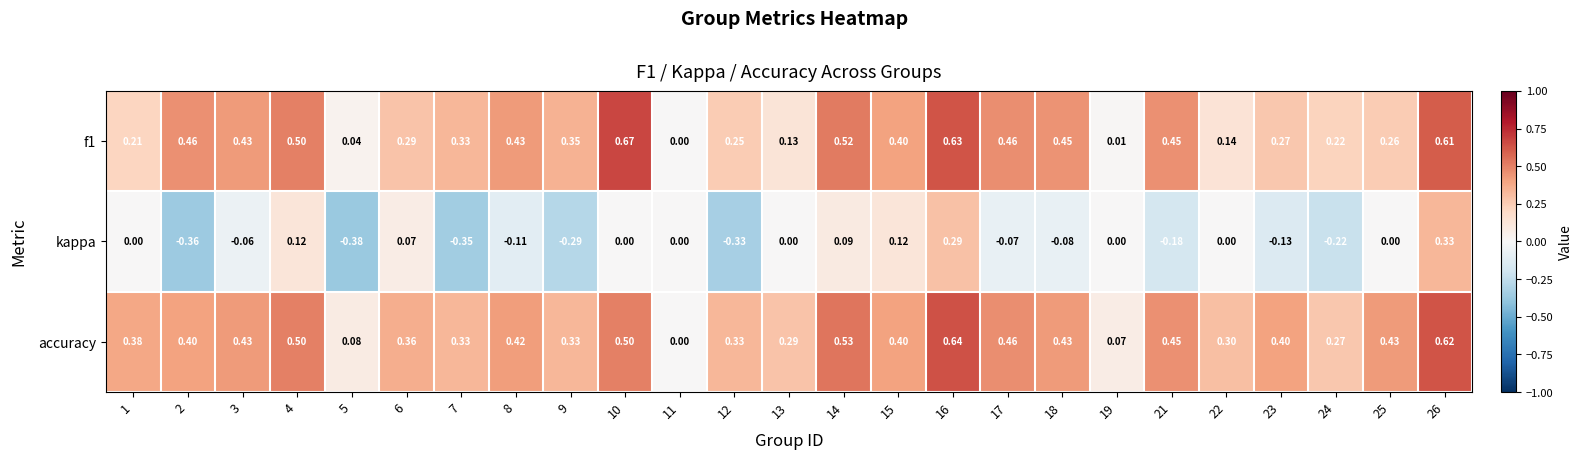

Which series has the widest spread of values?

kappa